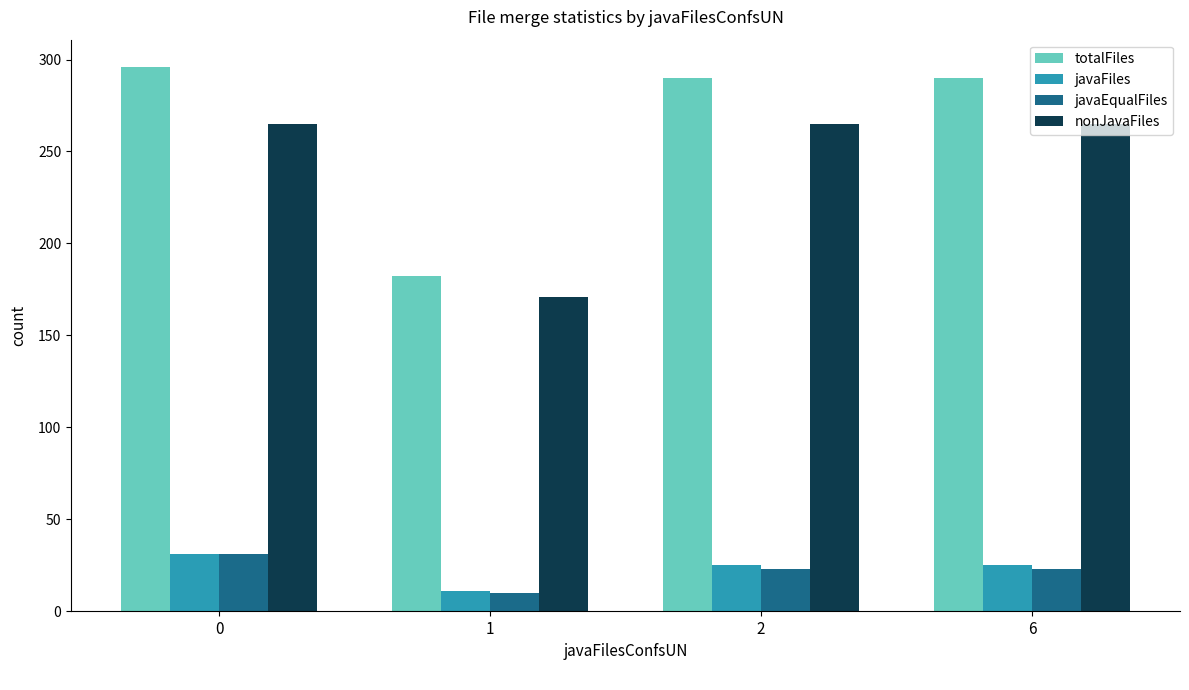

What is the greatest value displayed?

296